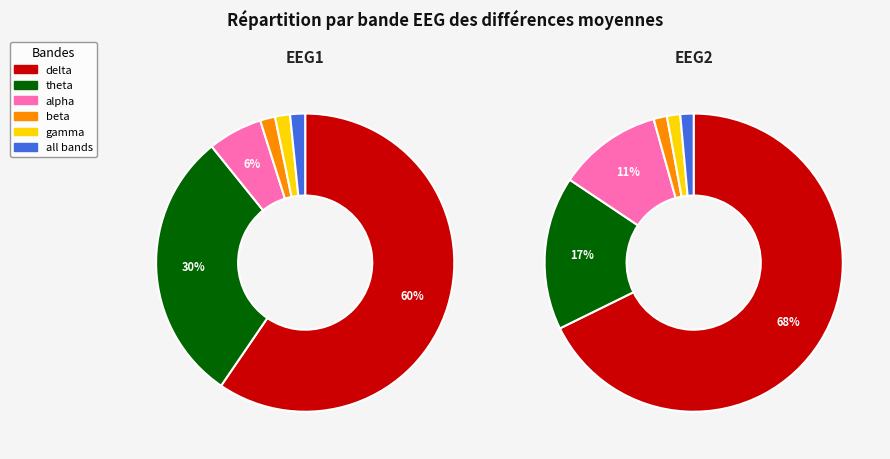

Which category has the smallest portion of the pie?

beta